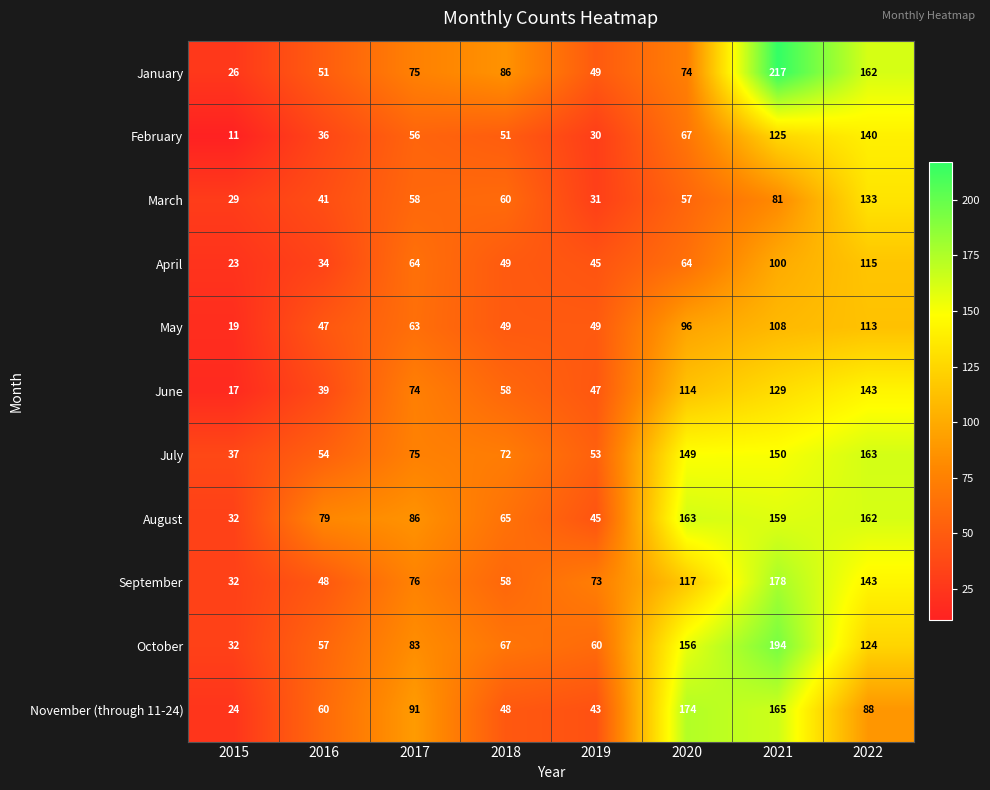

How many series are shown in this chart?

11